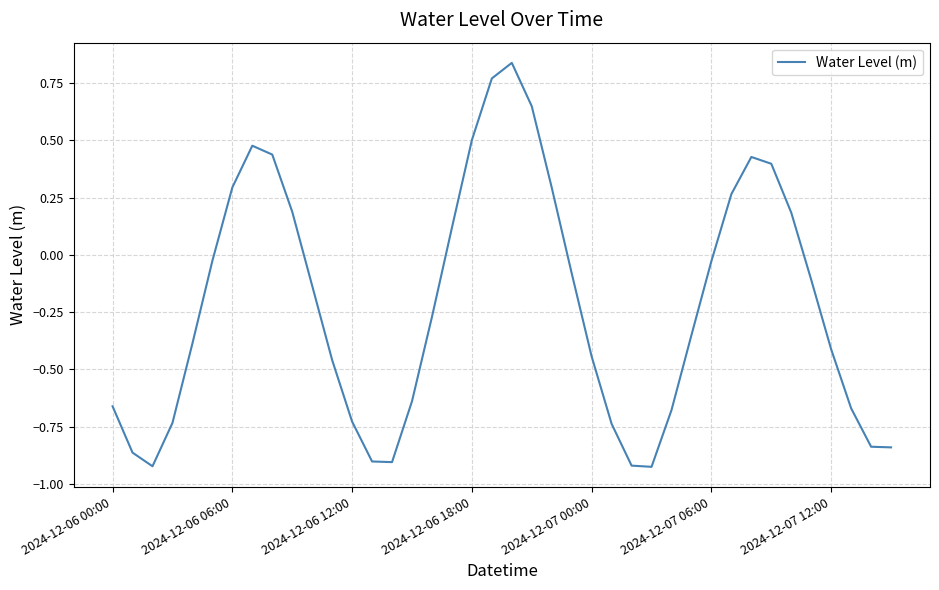

Does the chart display data point markers on the line(s)?

No